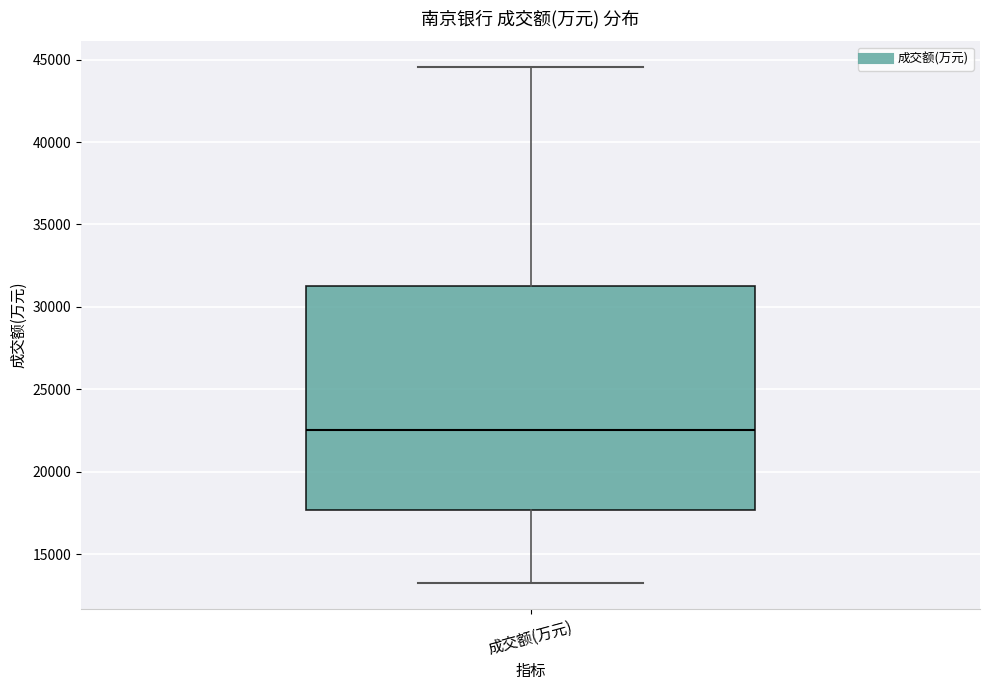

Read this box plot against the y-axis: the position of the median line, the range covered by the box, and the ends of both whiskers. The values are not printed on the chart, so give them approximately, as read against the axis.

median 22500, box 17500 to 31500, whiskers 13500 to 44500